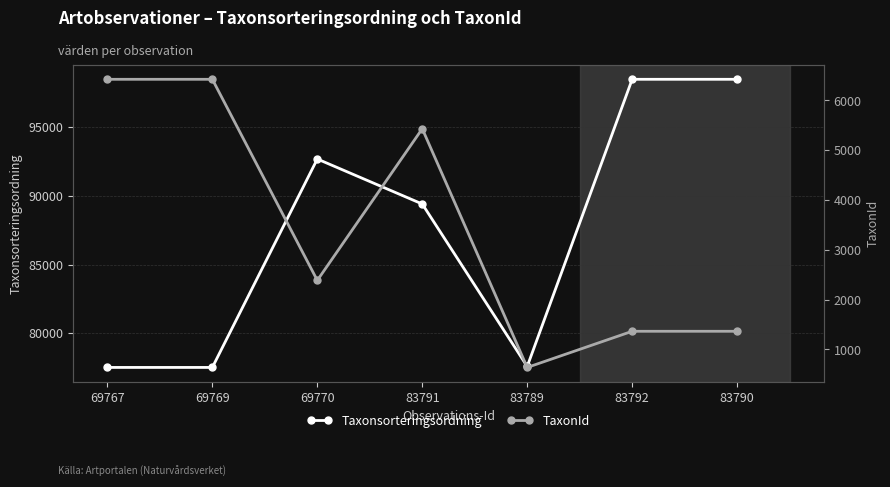

What position from the left is 69770?

3